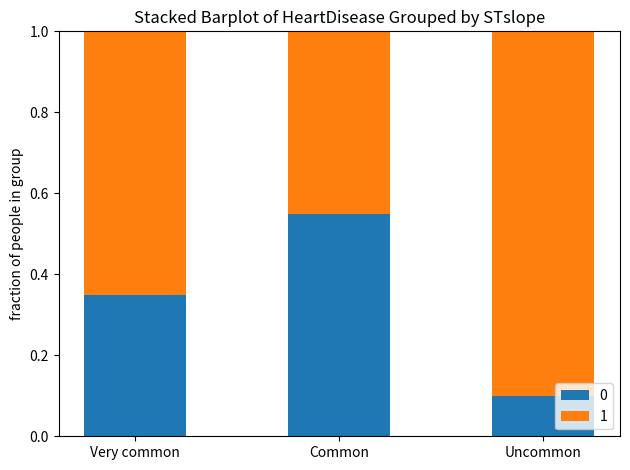

List the labels in order of 0 value, largest first.

Common, Very common, Uncommon